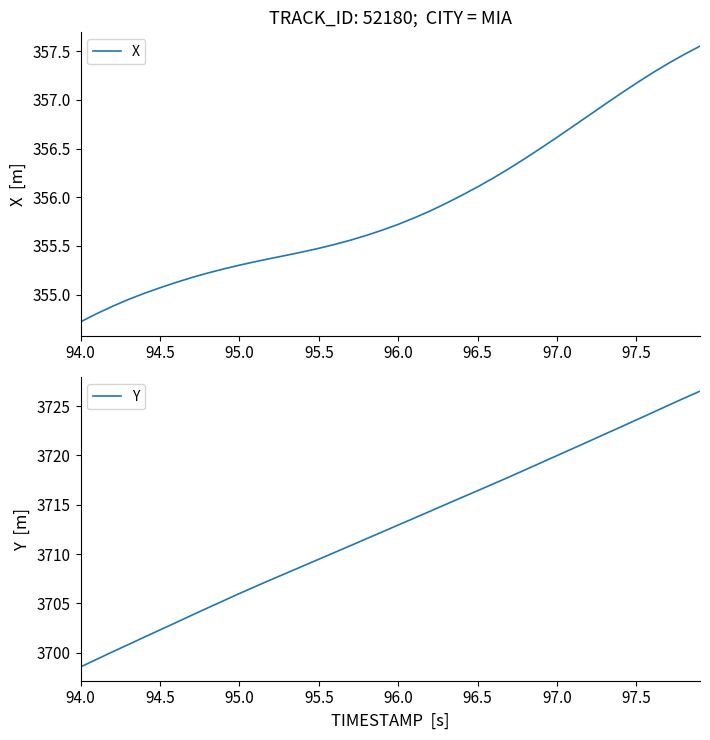

True or false: X and Y cross at least once.

False